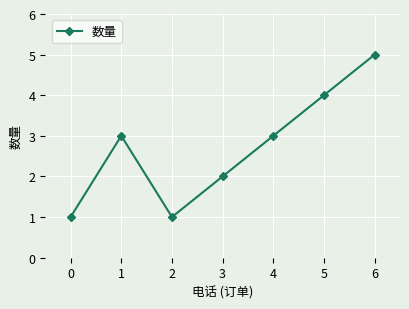

Approximately how many times larger is the value at 2 compared to 0?

1.0